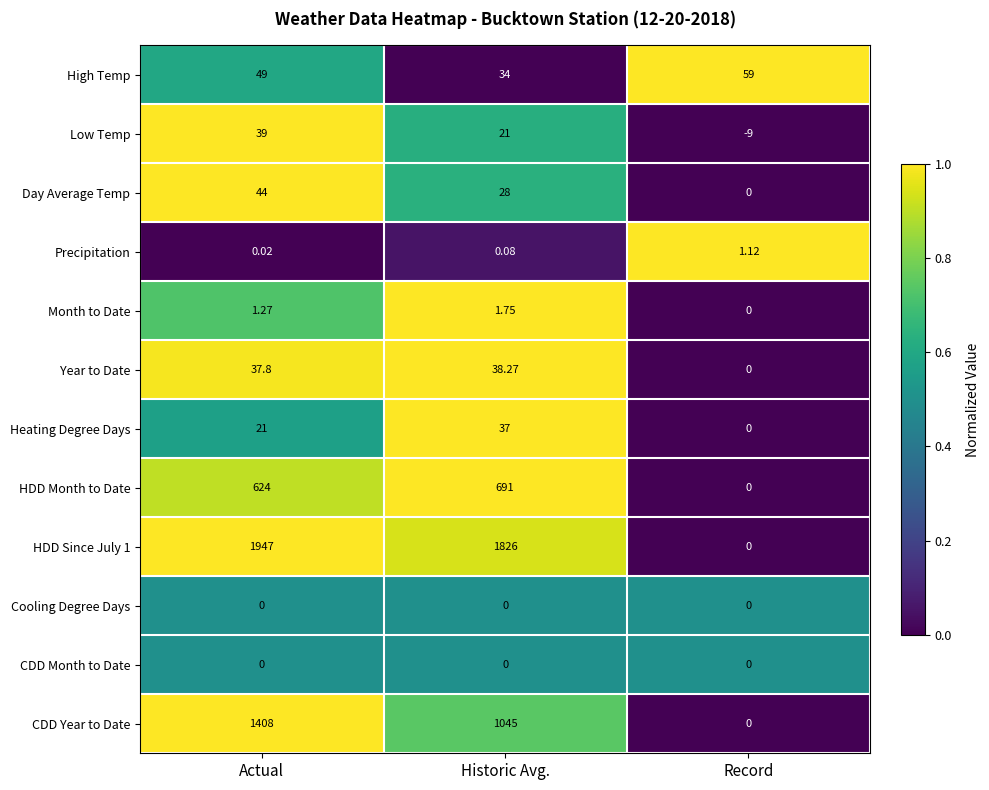

Which series has the largest total across all categories?

HDD Since July 1